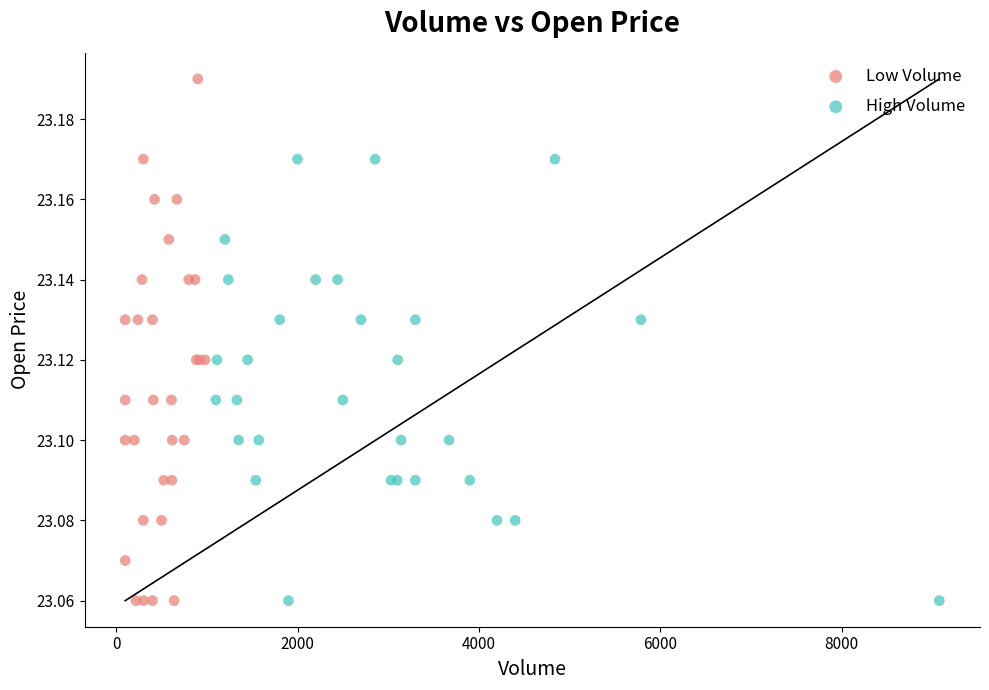

Which series contains the highest Y value?

Low Volume